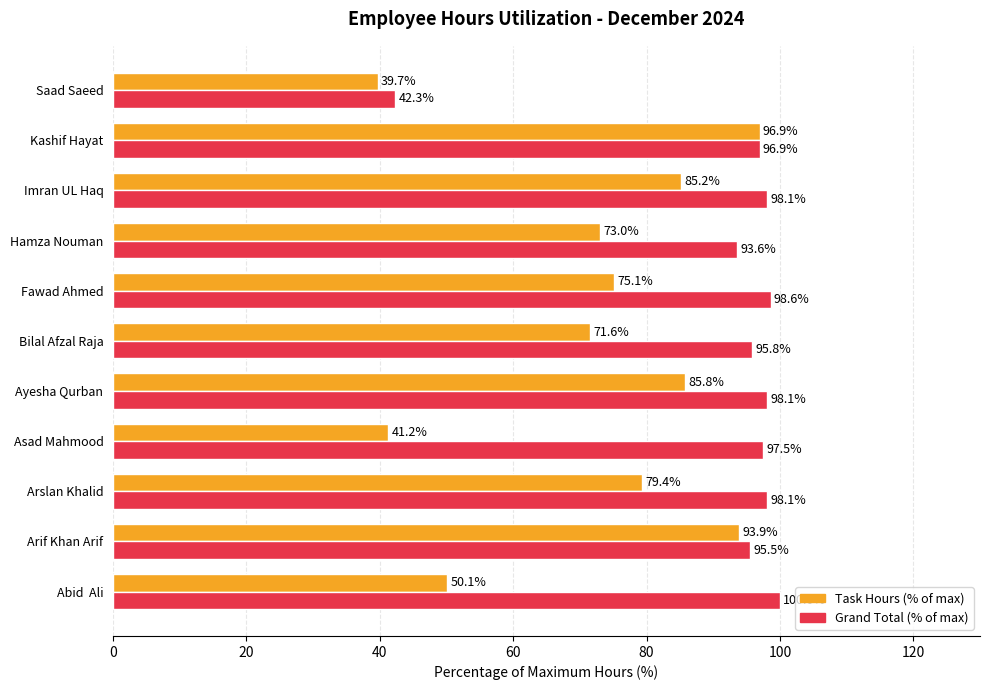

Which category has the lowest value in the Grand Total (% of max) series?

Saad Saeed